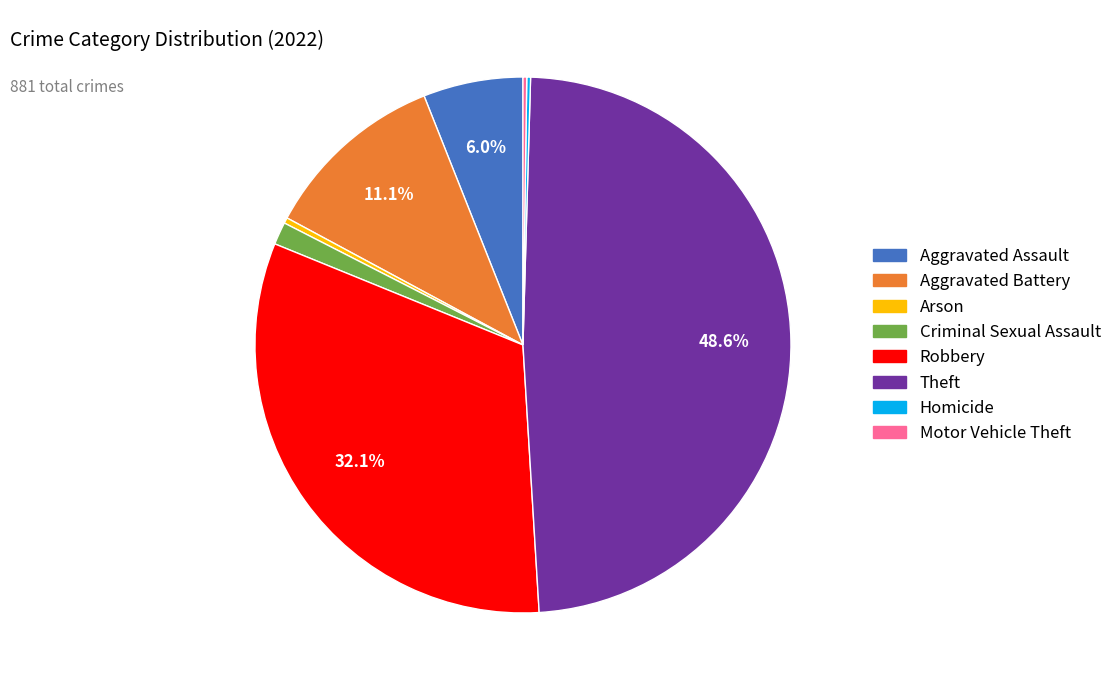

To the nearest percent, what portion does Aggravated Battery represent?

11%